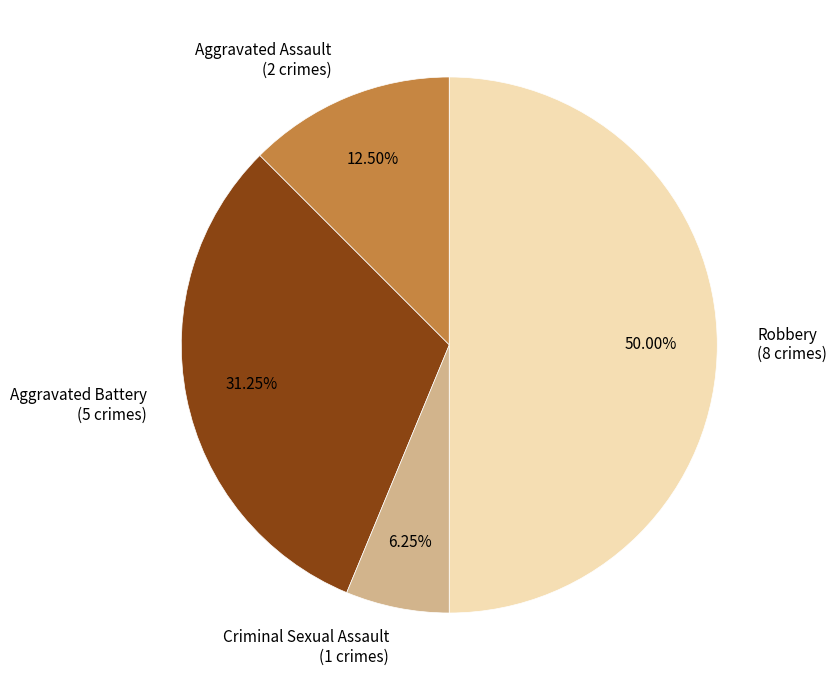

To the nearest percent, what is the combined percentage of Criminal Sexual Assault and Robbery?

56%